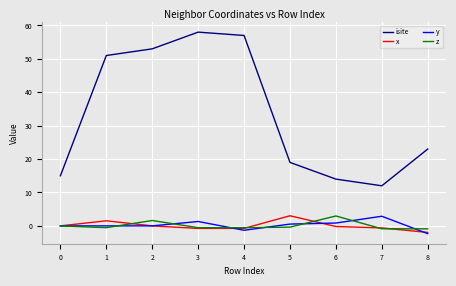

Does the chart have visible grid lines?

Yes